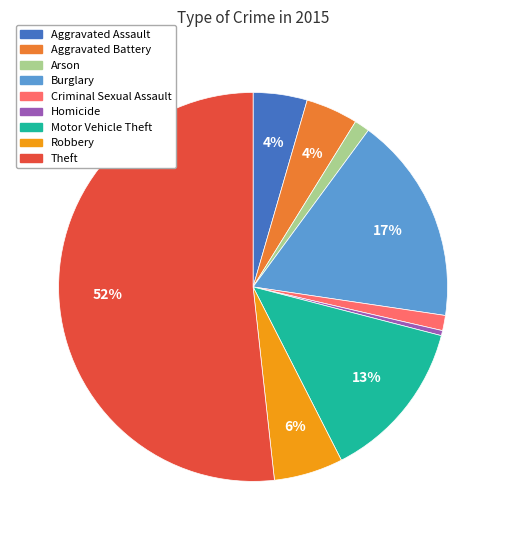

To the nearest percent, what is the average slice percentage?

11%